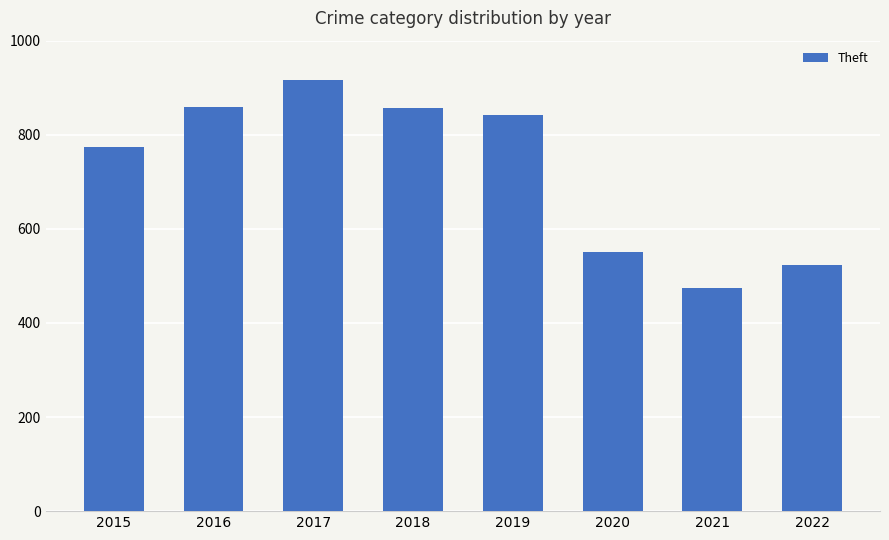

What is the maximum value shown in the chart?

916